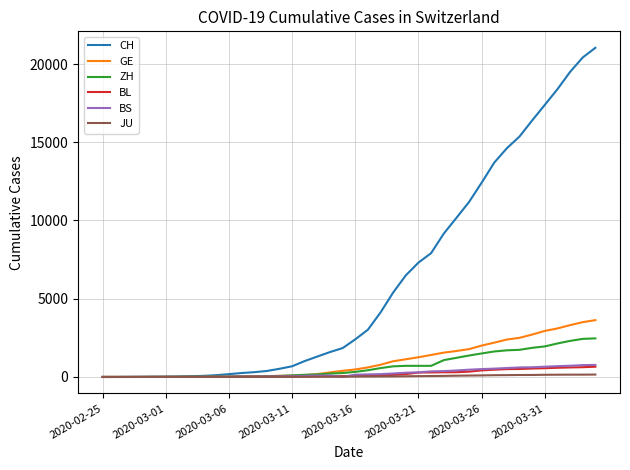

What is the greatest value displayed?

21036